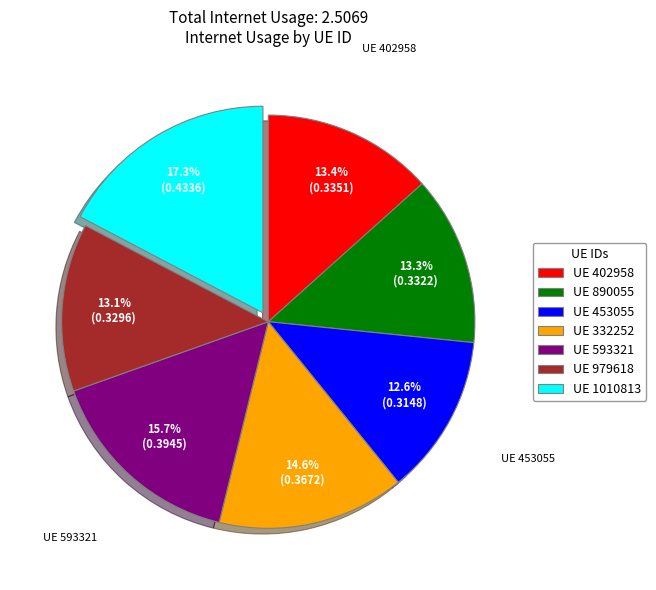

Count the number of slices in the pie.

7